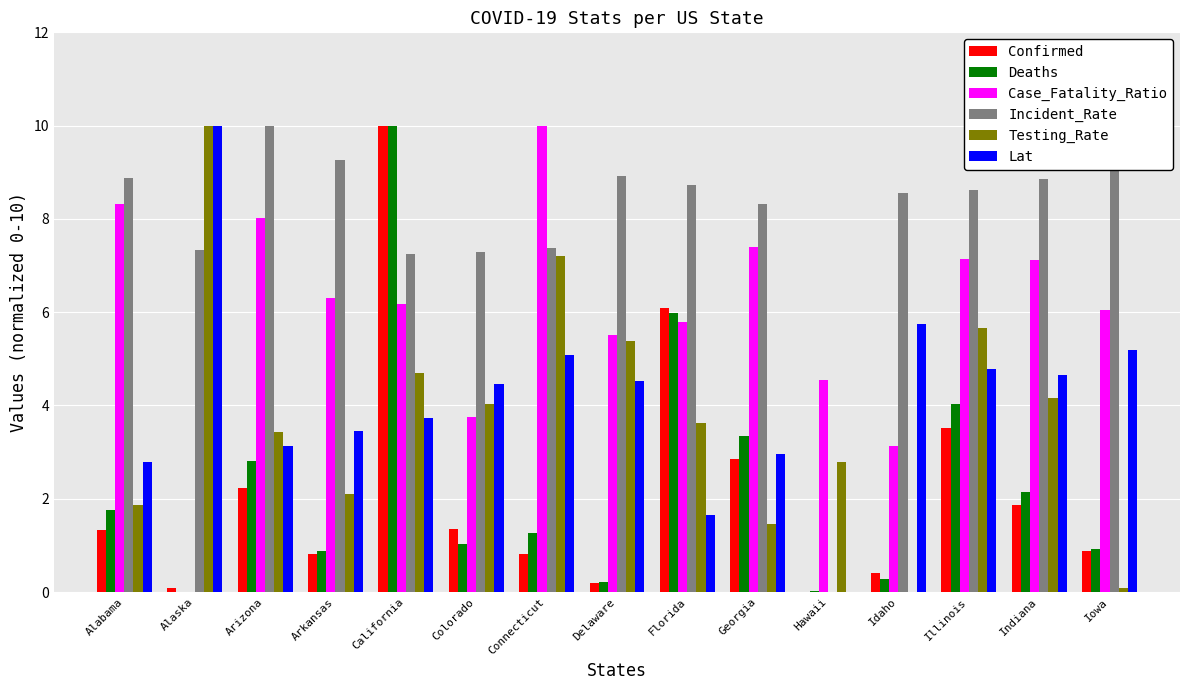

What is the highest value of the Lat series?

10.0